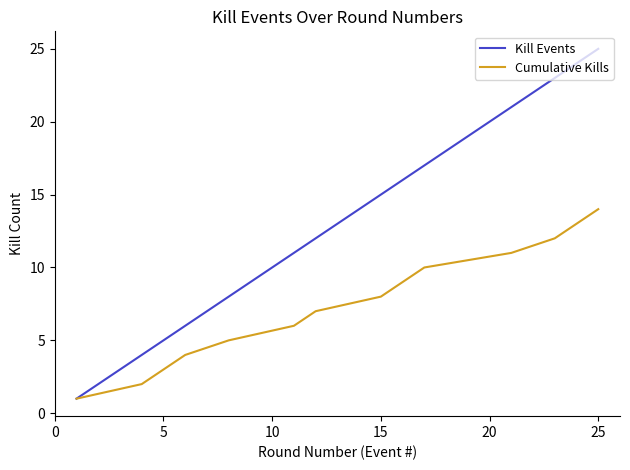

True or false: Cumulative Kills has more than 0 interior local peaks.

False